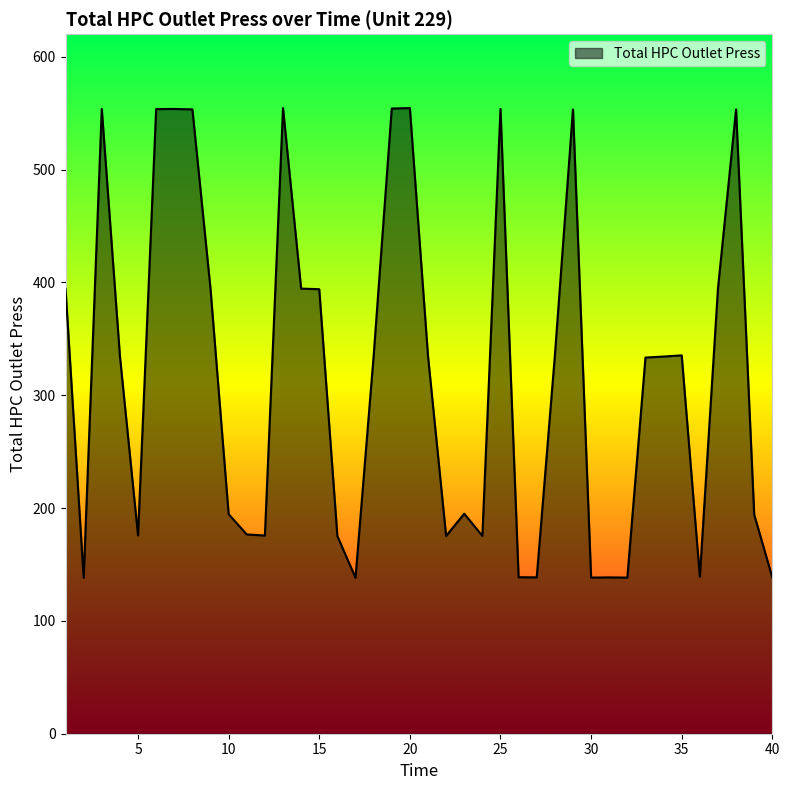

What is the maximum value shown in the chart?

554.5